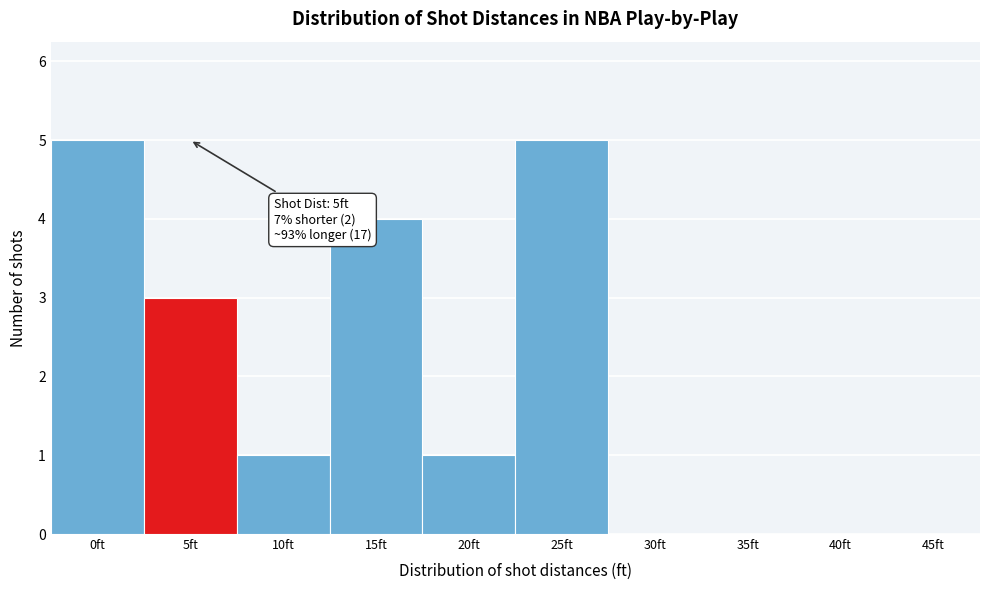

Reading right to left, what are all the values shown in this chart?

45ft=0	40ft=0	35ft=0	30ft=0	25ft=5	20ft=1	15ft=4	10ft=1	5ft=3	0ft=5